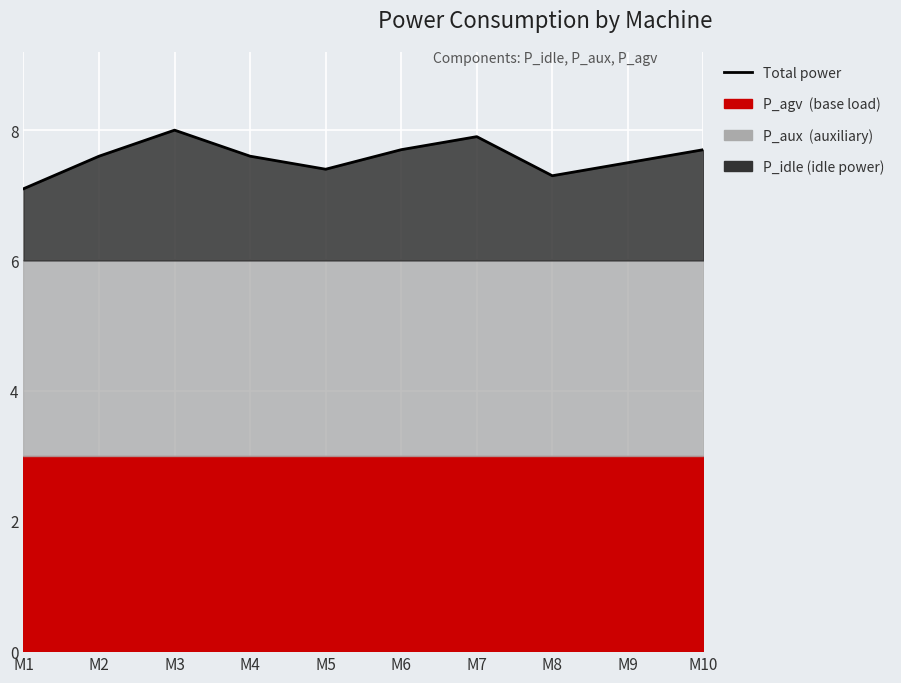

True or false: there are more than 1 points higher than both neighbors.

True